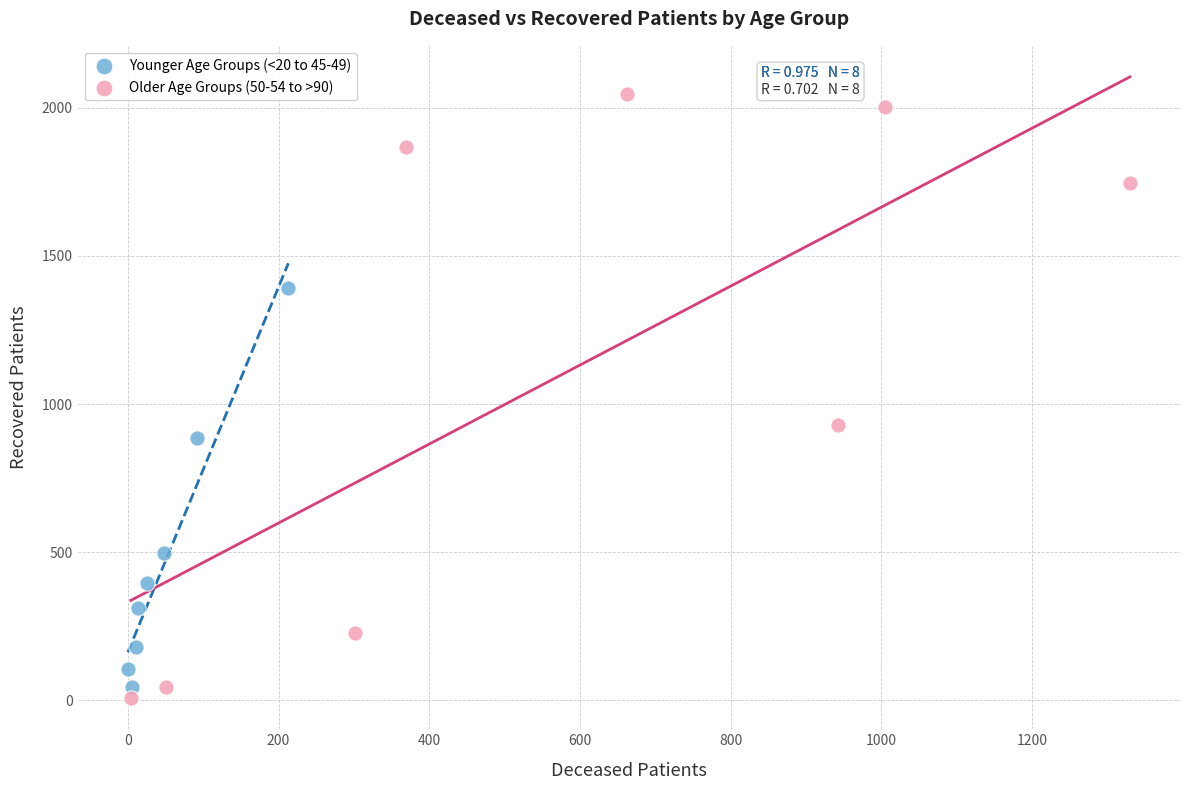

Which series has the widest spread of Y values?

Older Age Groups (50-54 to >90)